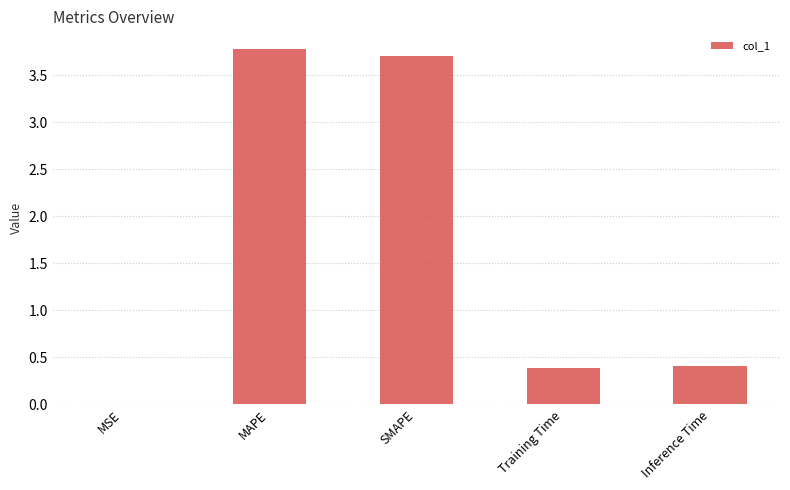

Read the value at SMAPE.

3.7